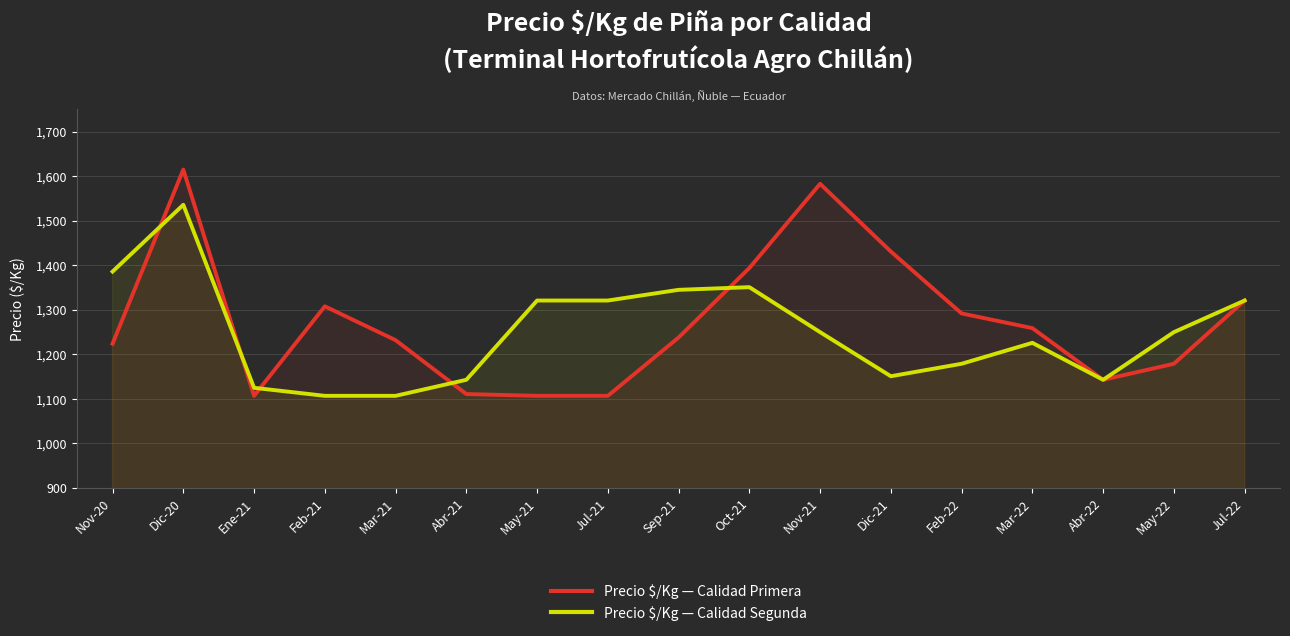

How many lines are shown in the chart?

2